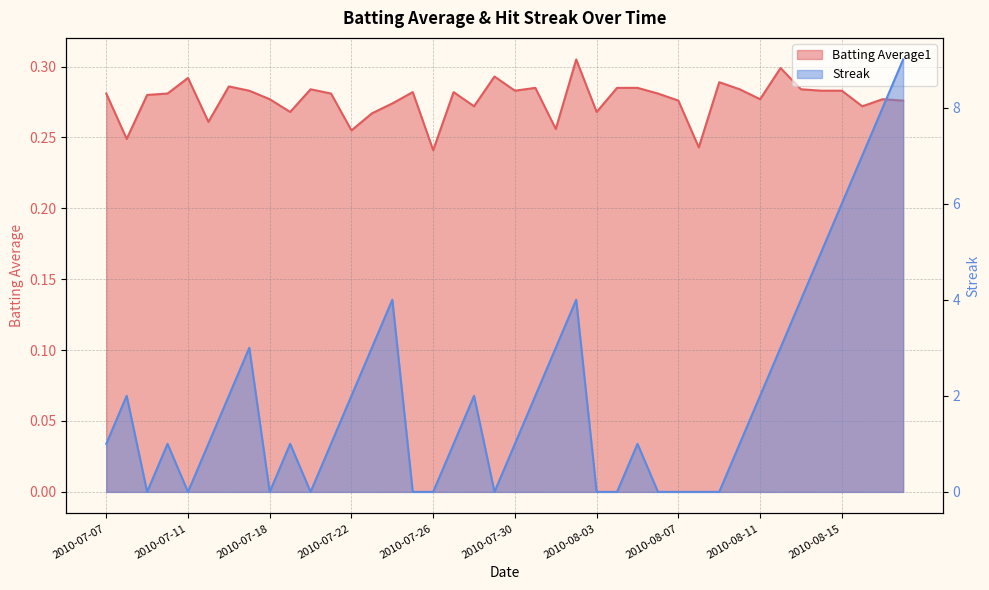

Where does the Streak series first go above 1?

2010-07-08